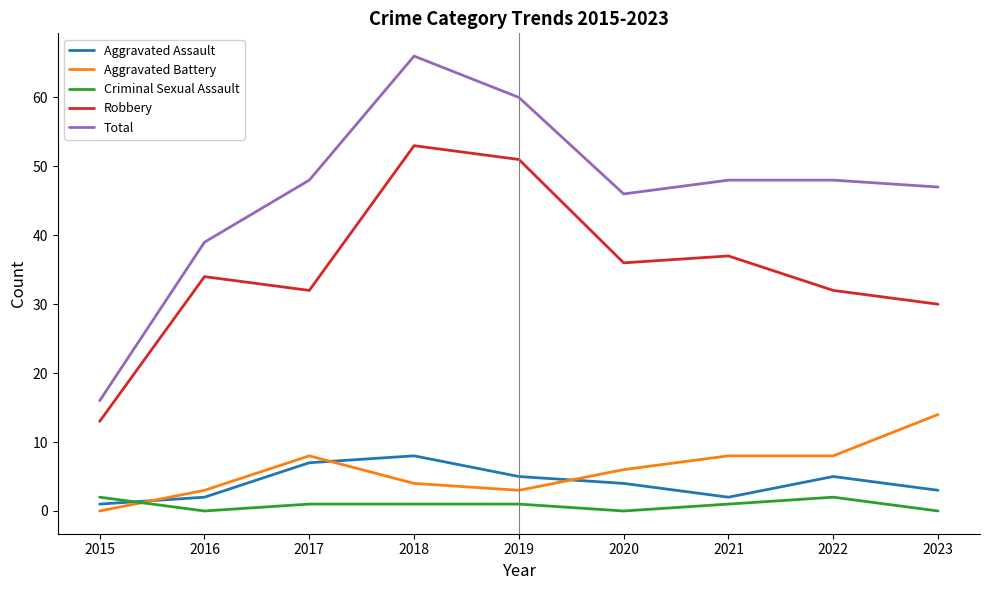

Is it true that Criminal Sexual Assault equals 0 at 2023?

True